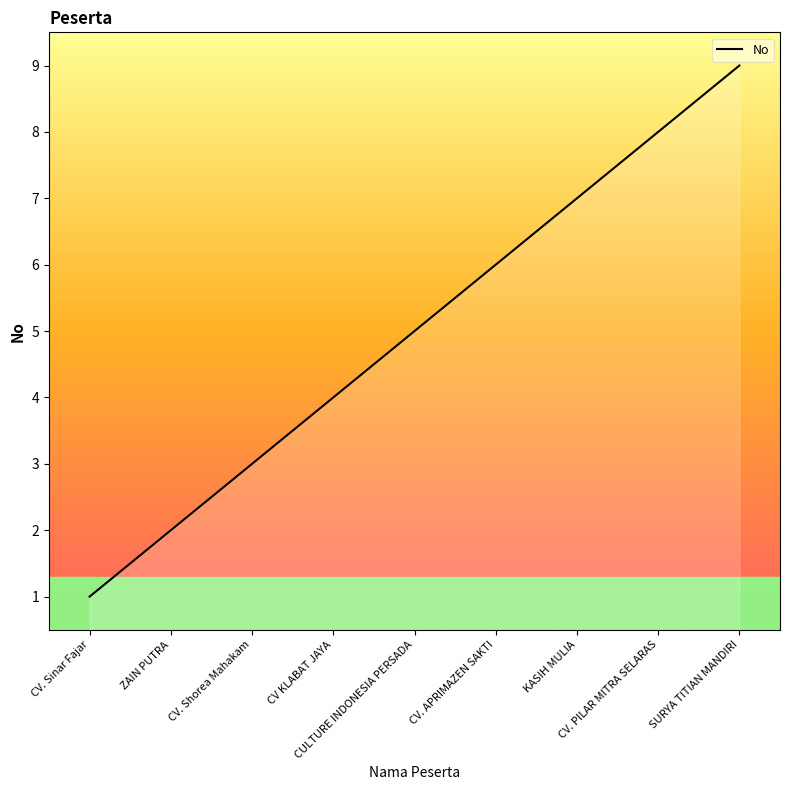

What is the maximum value shown in the chart?

9